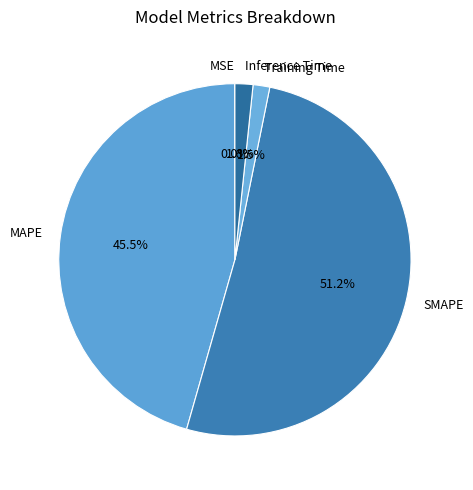

Combined, do Training Time and MAPE account for over 50%?

No